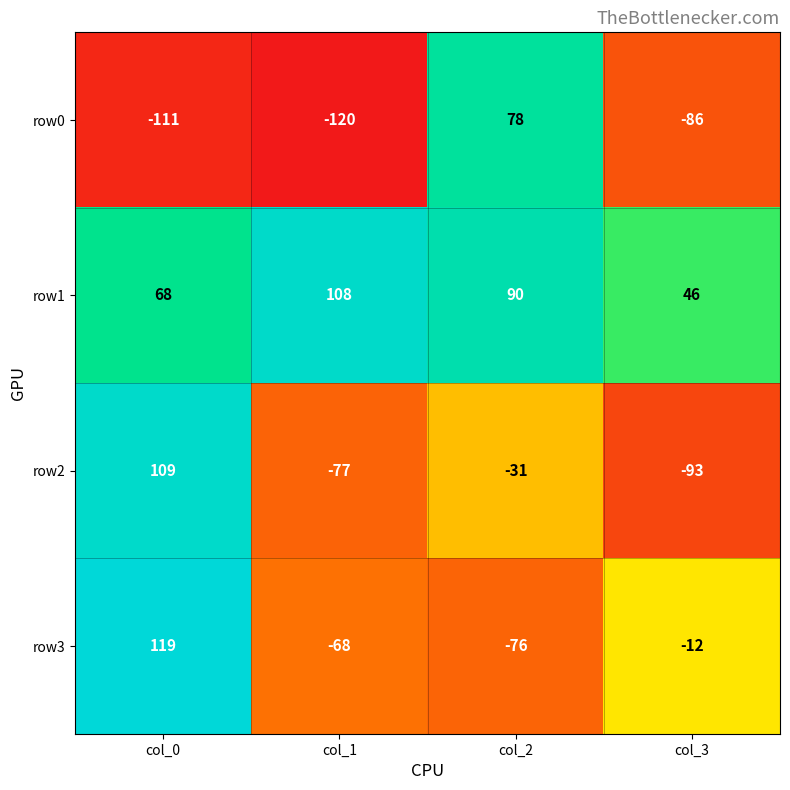

Is it true that row3 equals -43 at col_1?

False